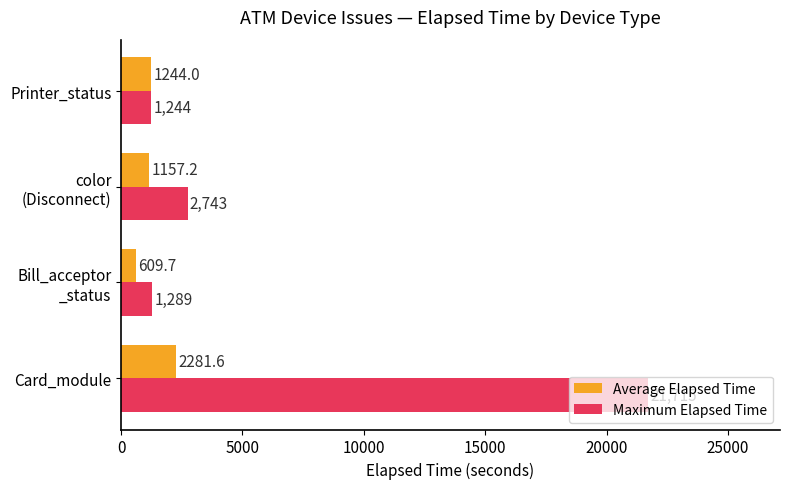

Which series has the largest range (max minus min)?

Maximum Elapsed Time